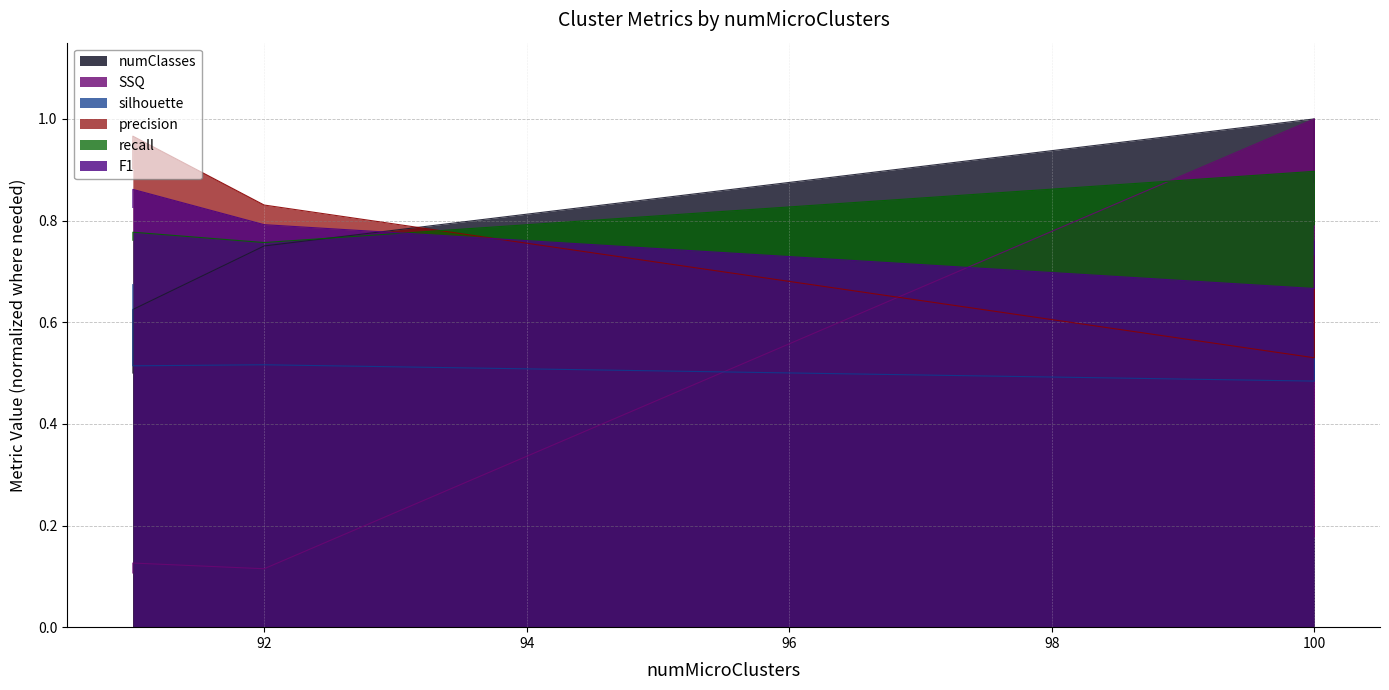

What is the maximum value shown in the chart?

1.0